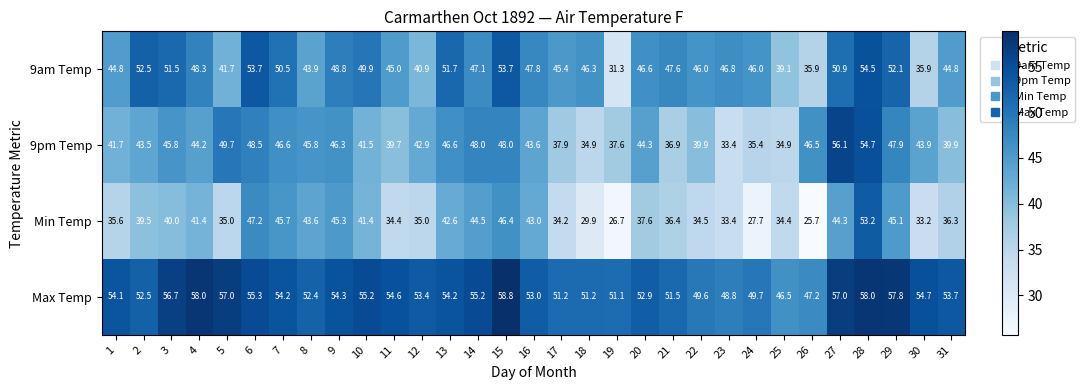

At 11, list the series in order from smallest to largest.

Min Temp, 9pm Temp, 9am Temp, Max Temp